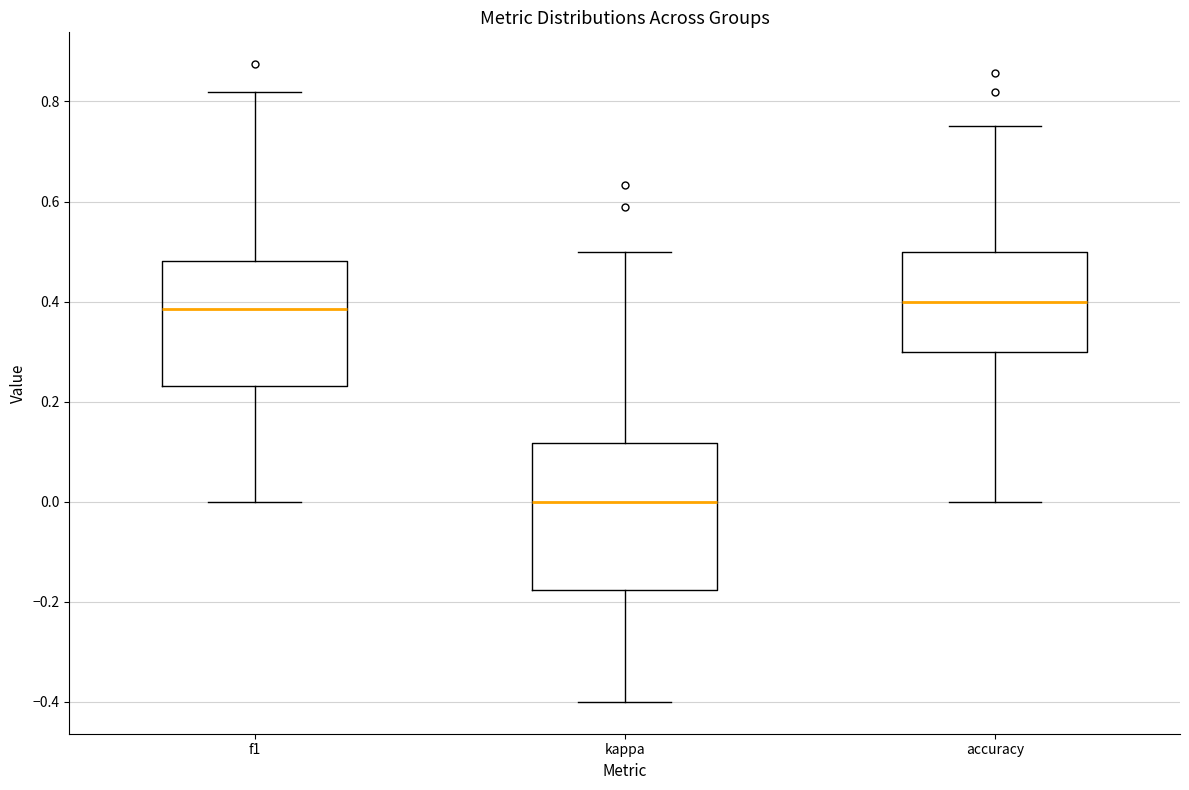

Where does the median line of the box for f1 sit on the y-axis? The values are not printed on the chart, so give them approximately, as read against the axis.

0.38